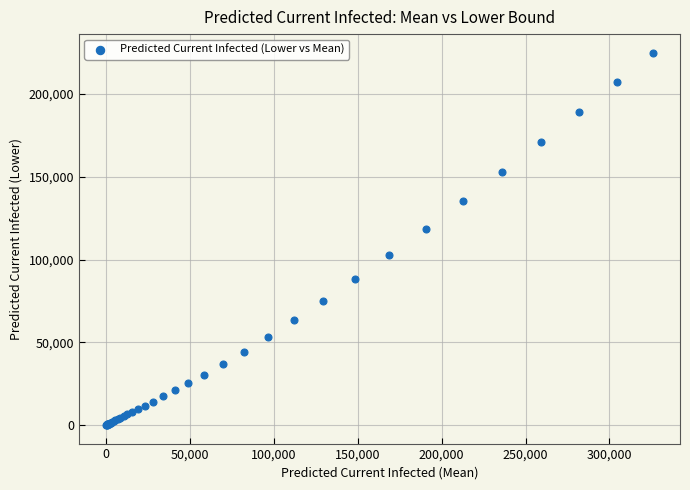

What Y value in the scatter plot is closest to 112556?

118512